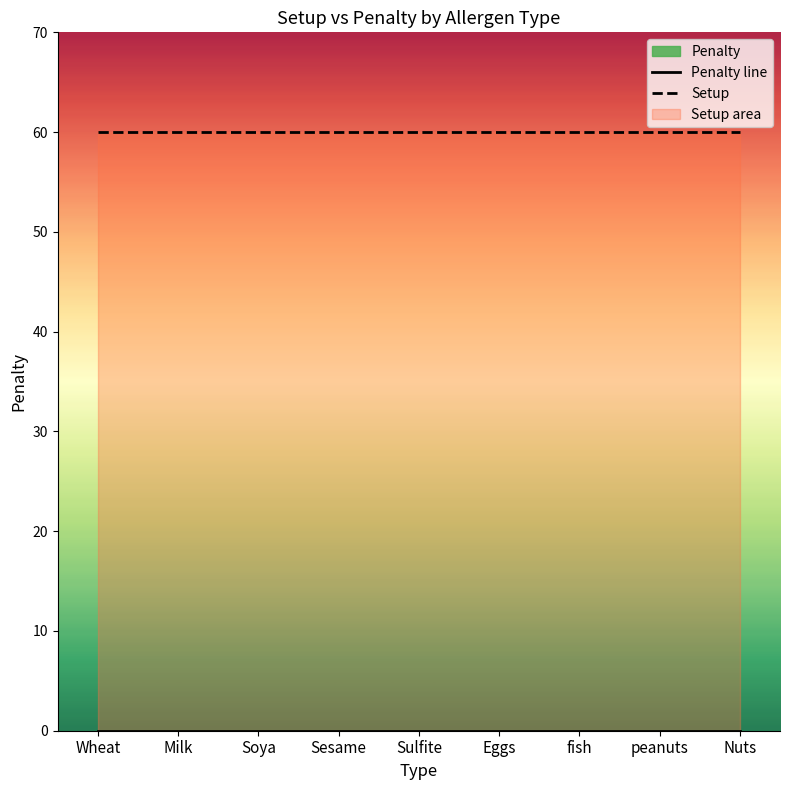

Does the chart display data point markers on the line(s)?

No